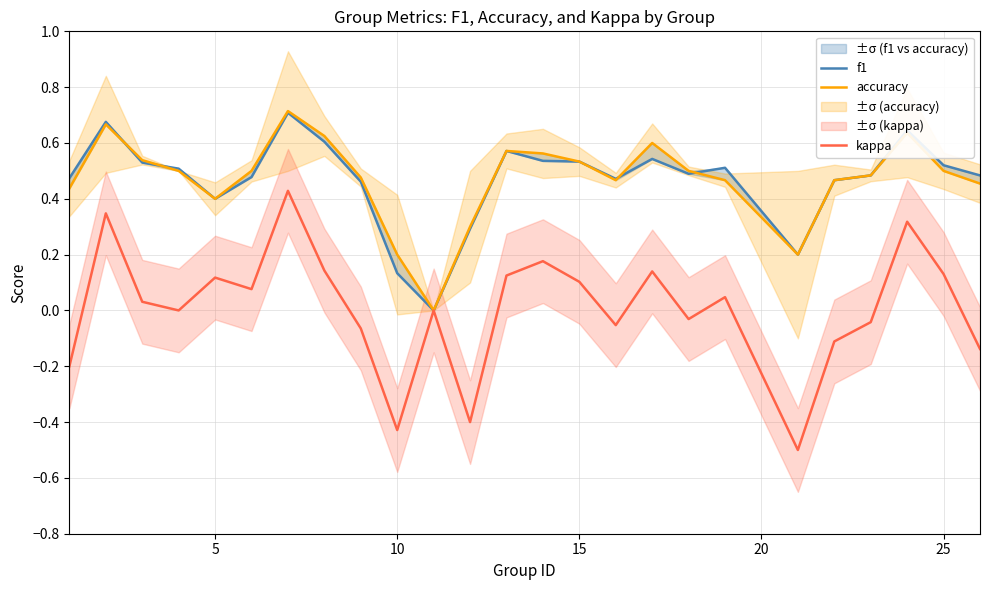

What is the lowest value of the kappa series?

-0.5